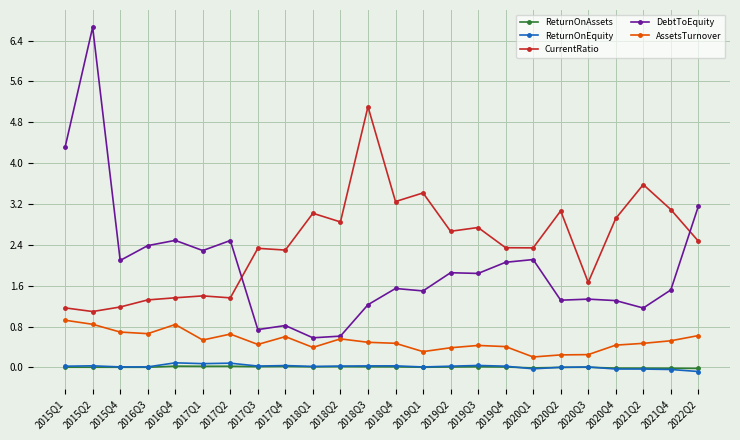

List the series in order of their peak value, lowest first.

ReturnOnAssets, ReturnOnEquity, AssetsTurnover, CurrentRatio, DebtToEquity